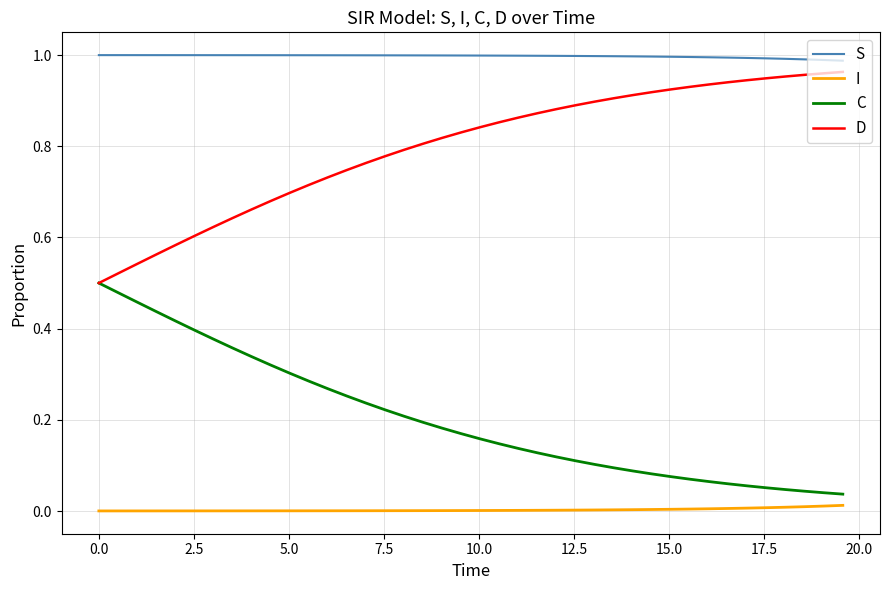

True or false: I and D cross at least once.

False